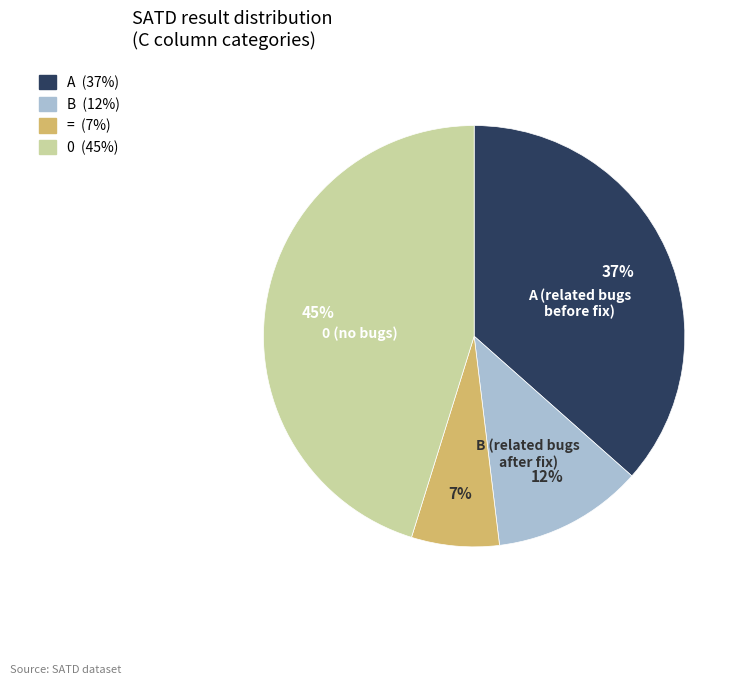

To the nearest percent, what is the difference between the largest and smallest slice percentages?

38%